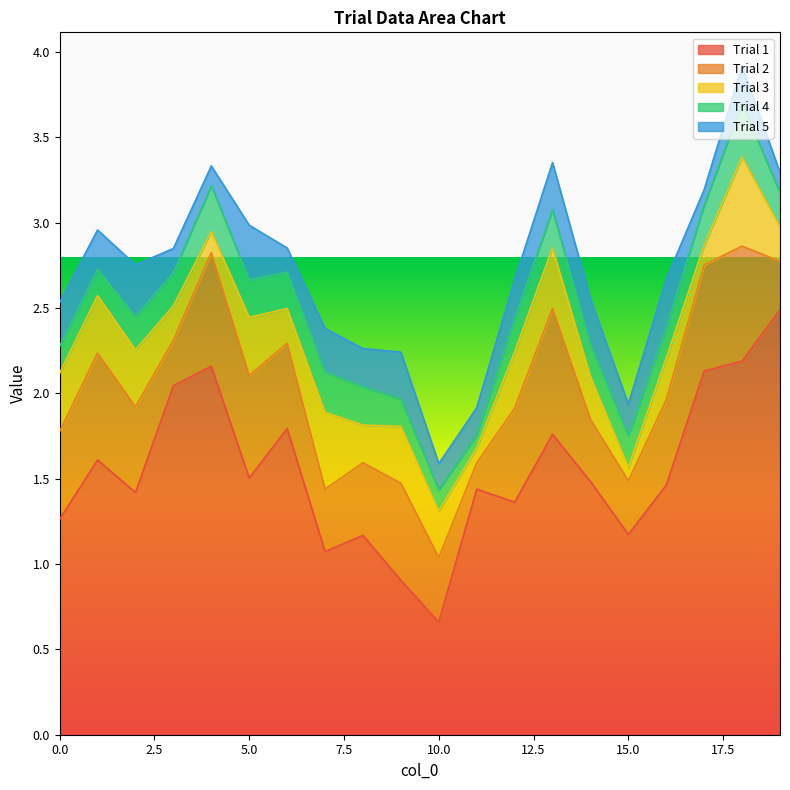

The Trial 1 series shows 1.2 at 15.0. True or false?

True